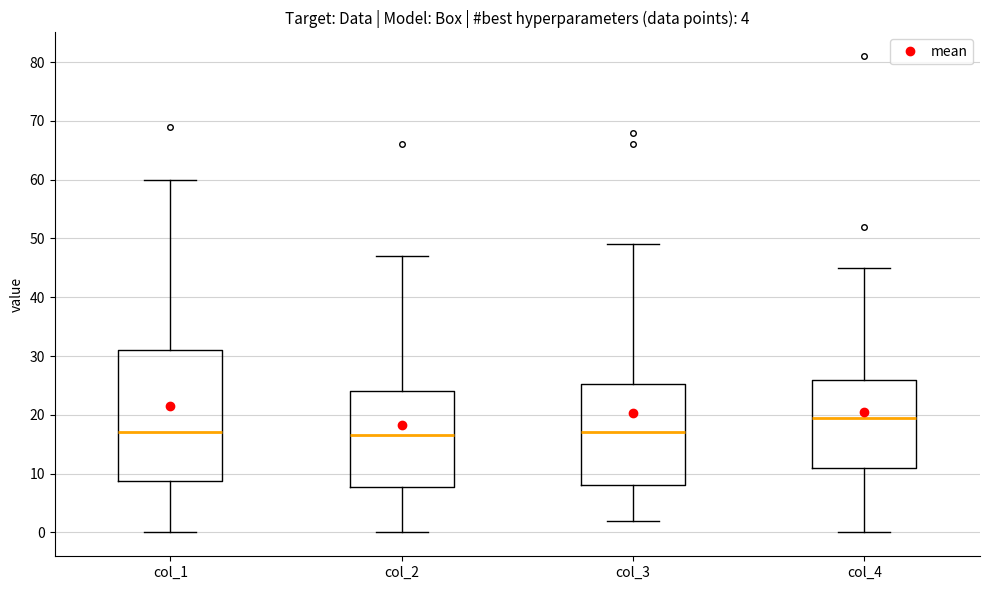

Which box is the tallest, from its lower edge to its upper edge?

col_1